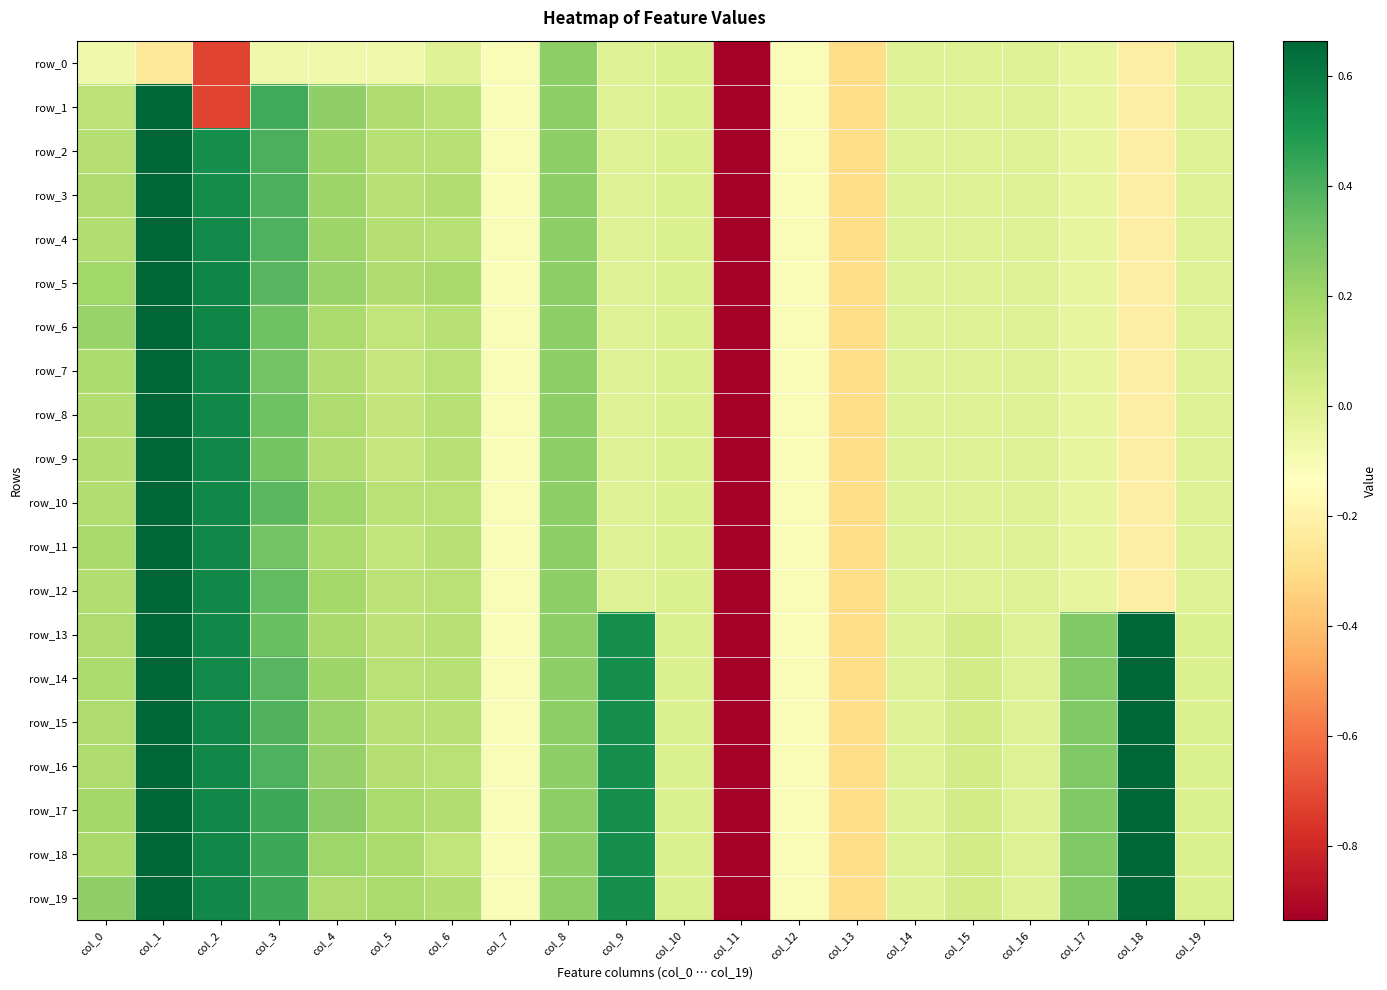

What is the maximum value shown in the chart?

1.0